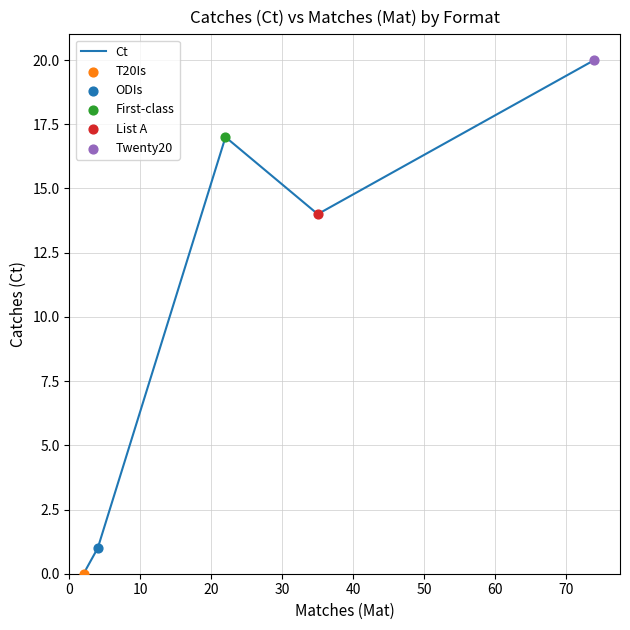

What is the difference between the maximum and minimum values?

20